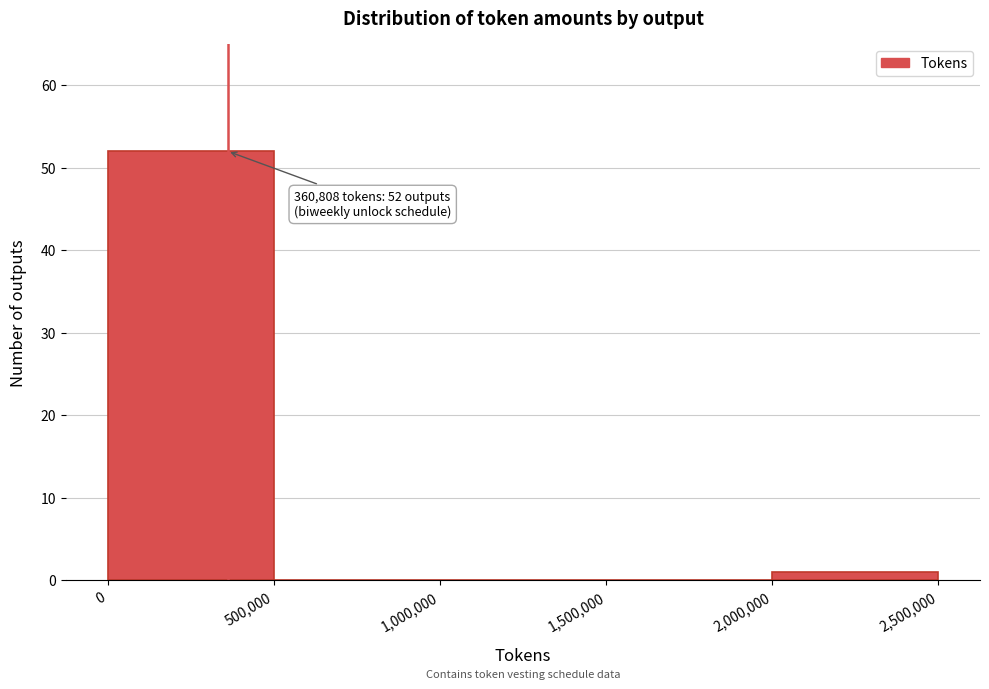

Over which range of the x-axis is the bar tallest?

0 to 500,000